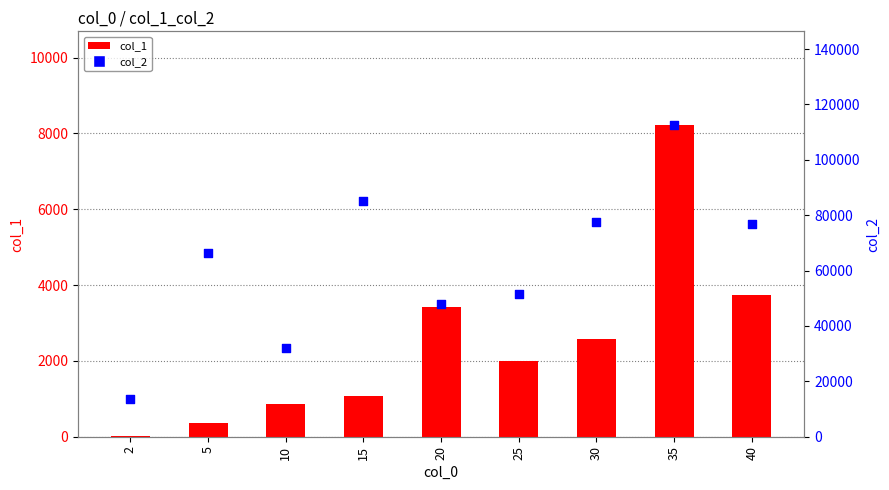

Which series has the largest total across all categories?

col_2